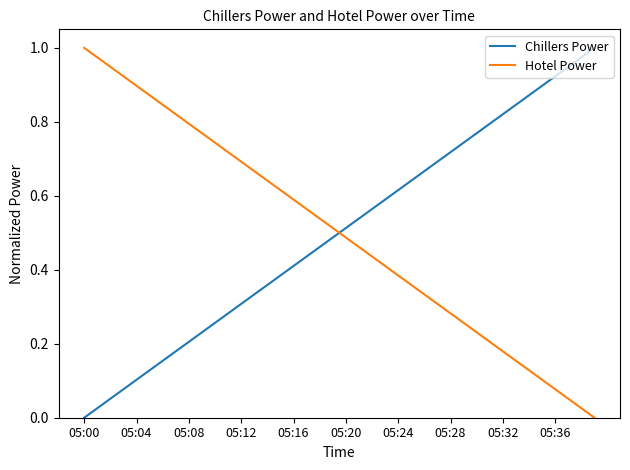

How many times do Chillers Power and Hotel Power cross each other?

1